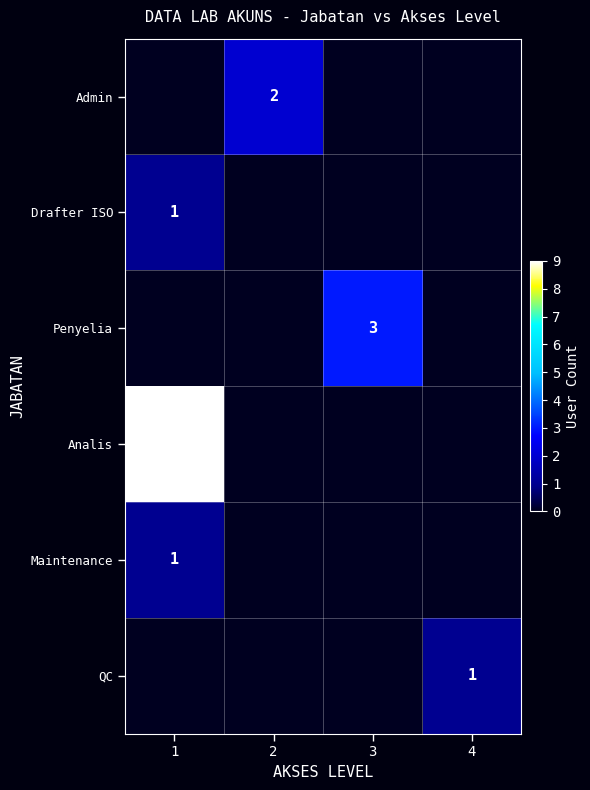

True or false: Analis has a value of 9 at 1.

True